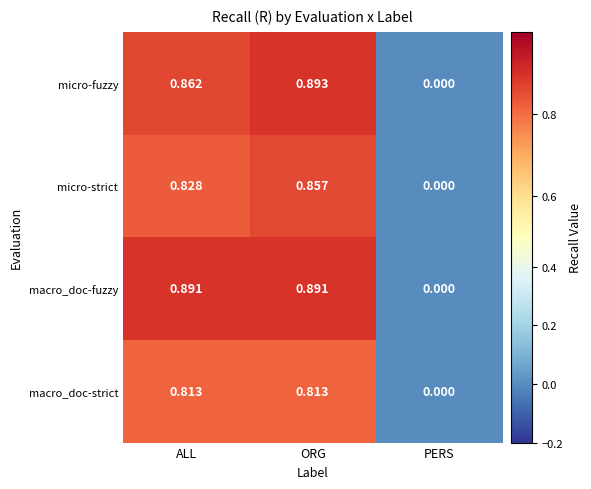

Which series changed the most between ALL and PERS?

macro_doc-fuzzy